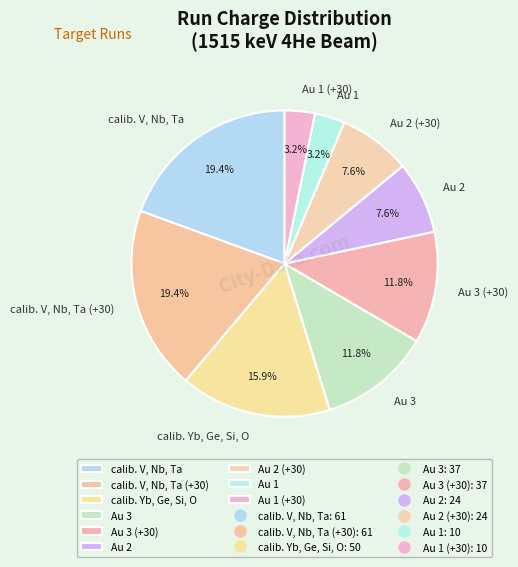

True or false: calib. V, Nb, Ta accounts for 19% of the total.

True